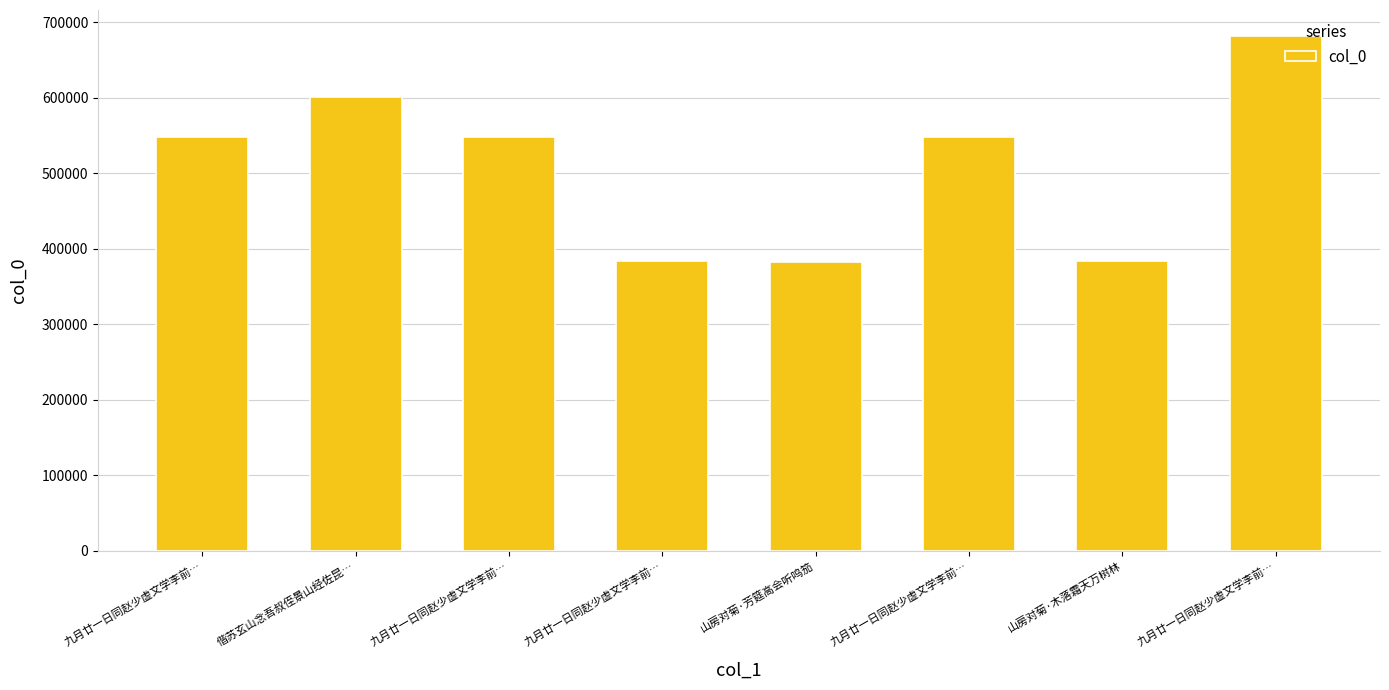

How many categories are shown in the chart?

8